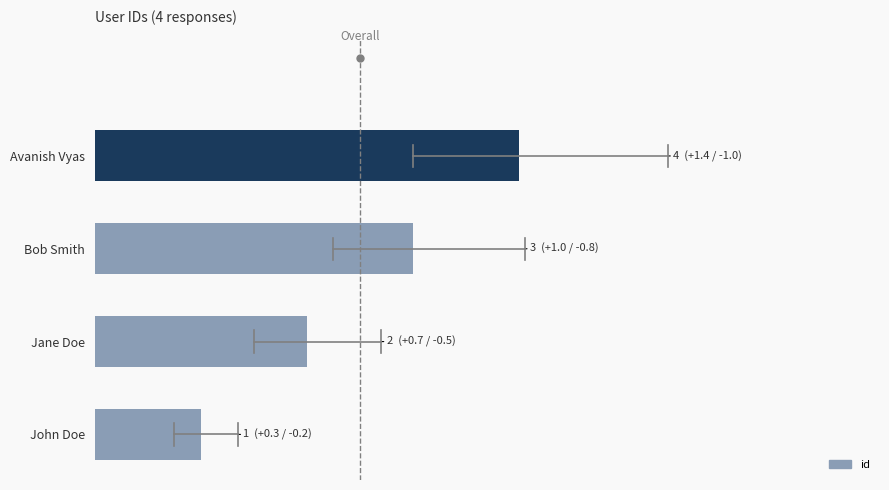

Does the chart contain any negative values?

No